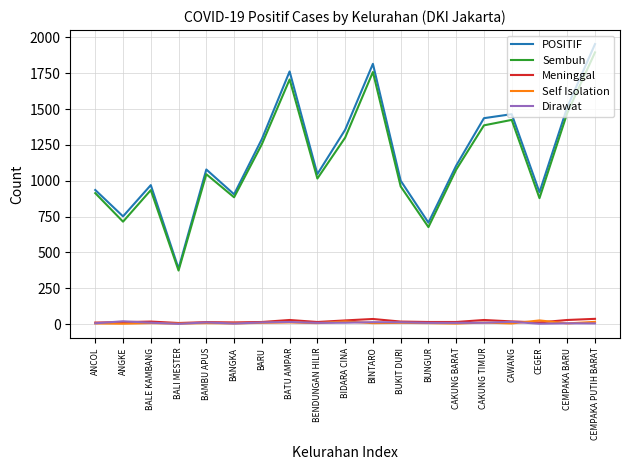

Which series has the largest range (max minus min)?

POSITIF